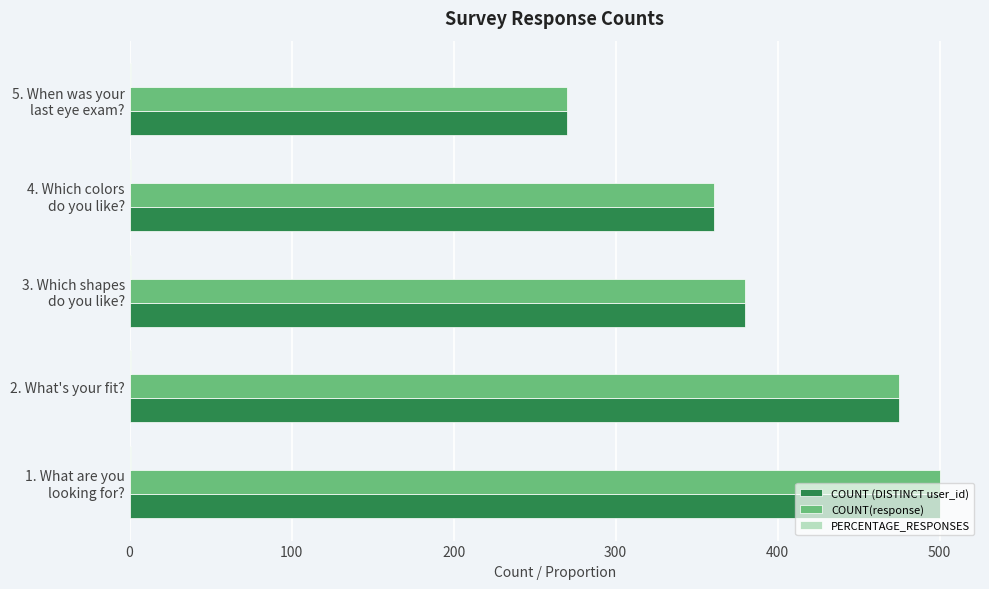

What is the sum of all COUNT (DISTINCT user_id) values?

1986.0